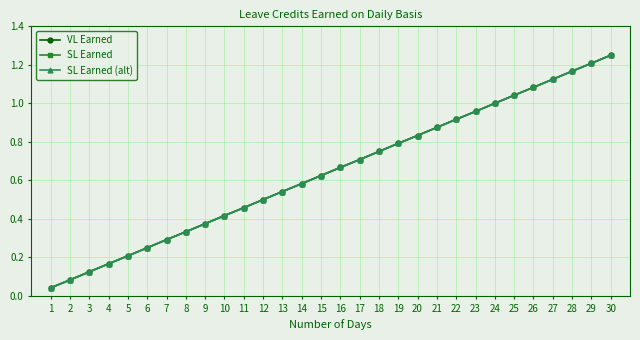

The SL Earned (alt) series shows 0.5 at 12. True or false?

True